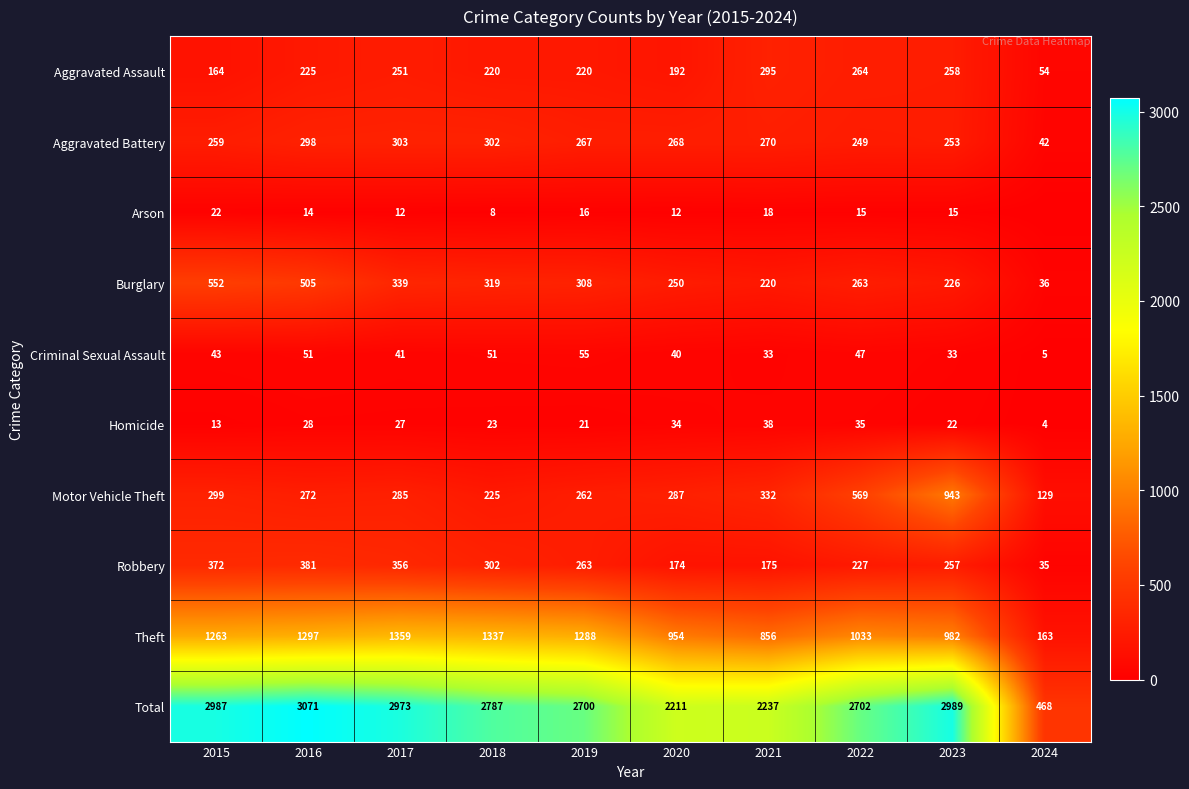

Is the value of Theft at 2020 greater than the value of Aggravated Assault at 2017?

Yes